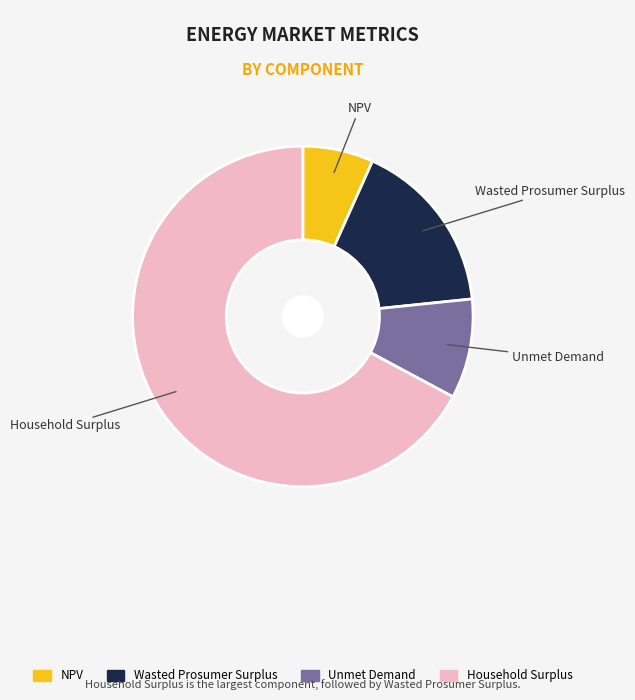

What is the largest slice in the pie chart?

Household Surplus